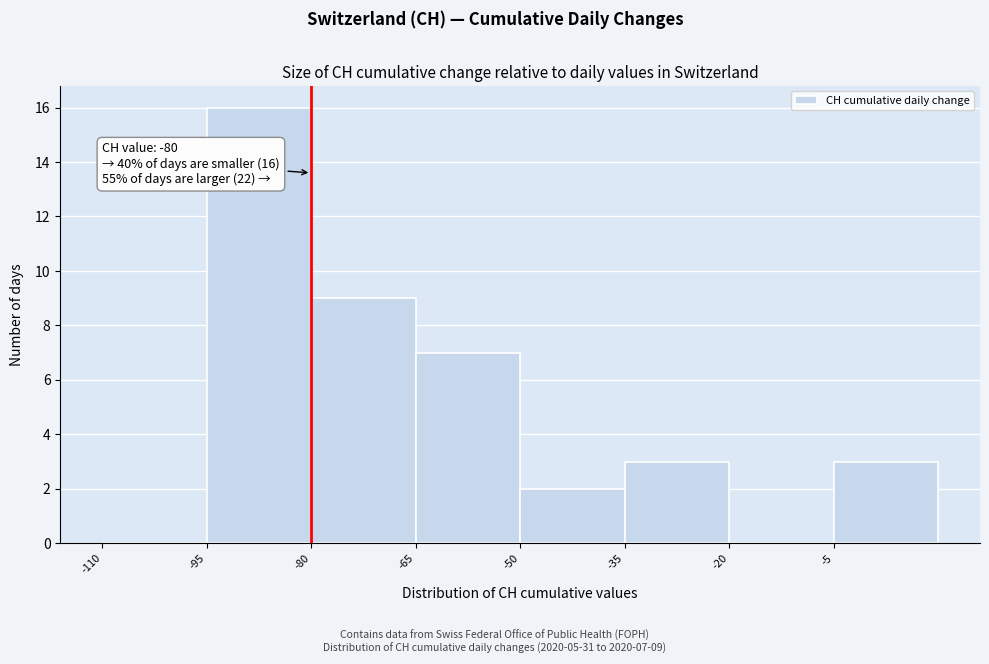

Which range on the x-axis has the tallest bar?

-95 to -80